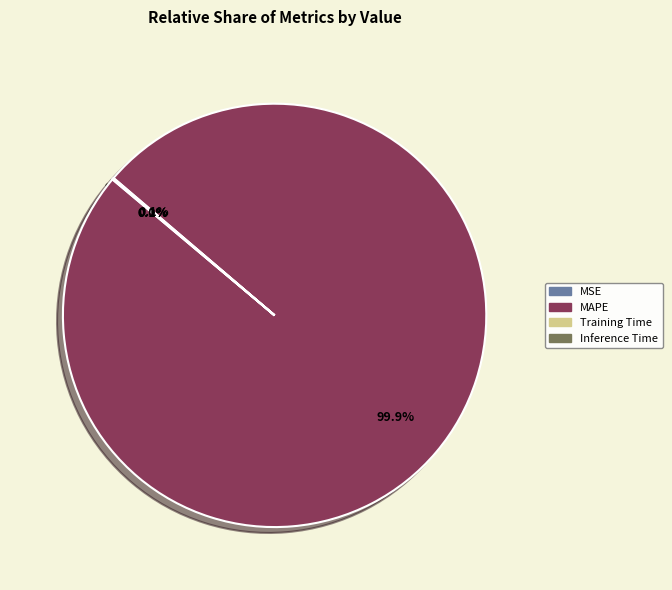

Which category has the biggest portion of the pie?

MAPE